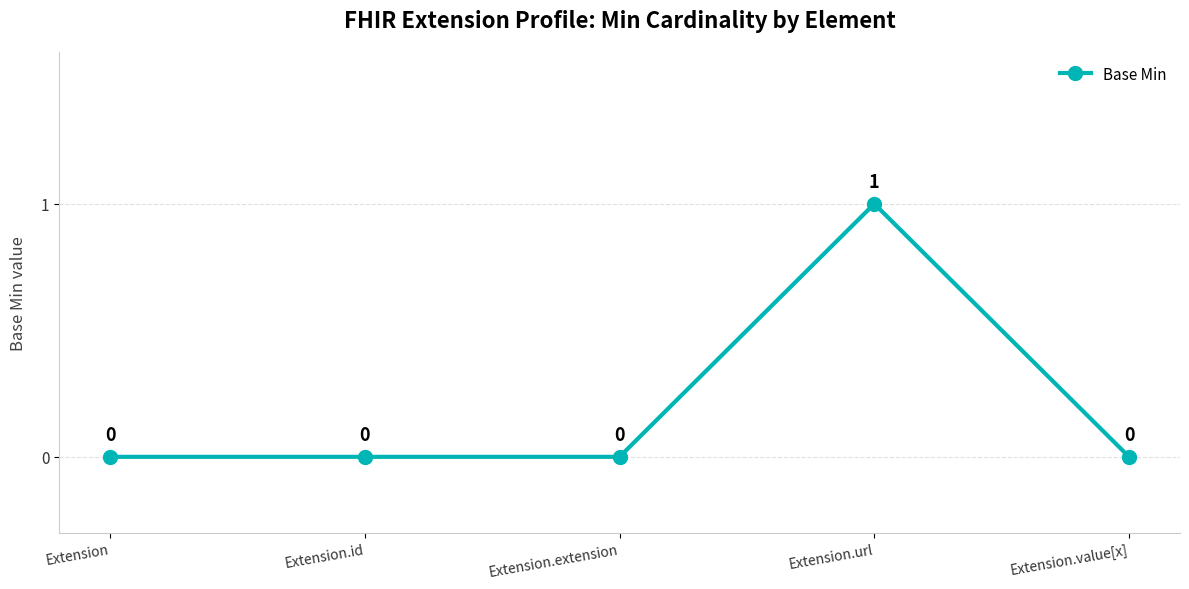

Is it true that the value at Extension.id is 0?

True